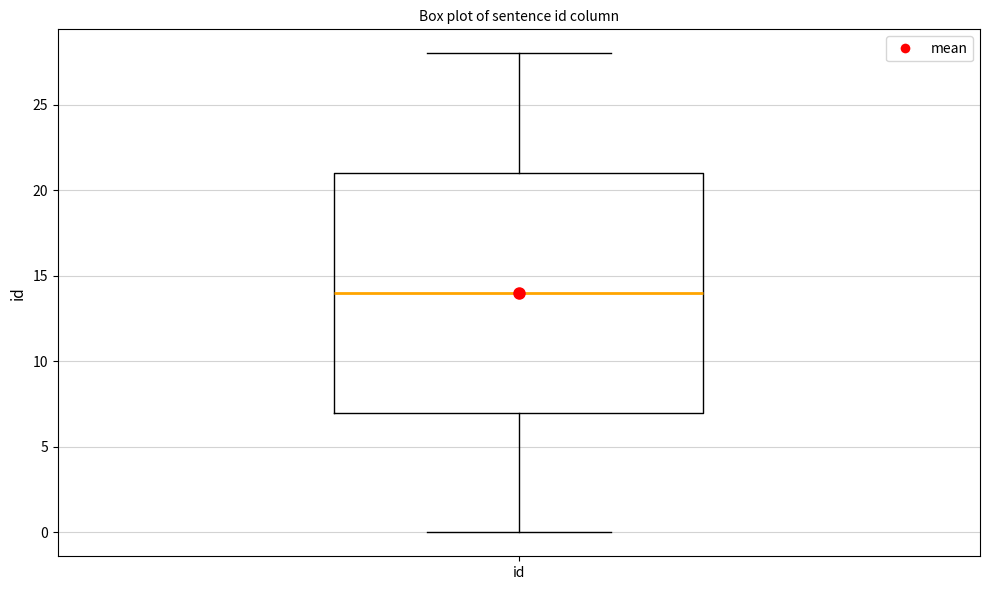

Transcribe this box plot: give where the median line is, the range the box spans, and where the two whiskers end, as read against the y-axis. The values are not printed on the chart, so give them approximately, as read against the axis.

median 14, box 7 to 21, whiskers 0 to 28